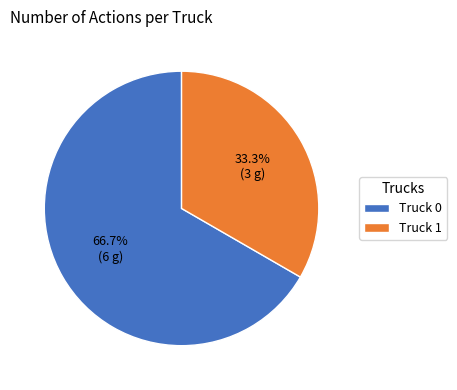

Which slice is the largest?

Truck 0